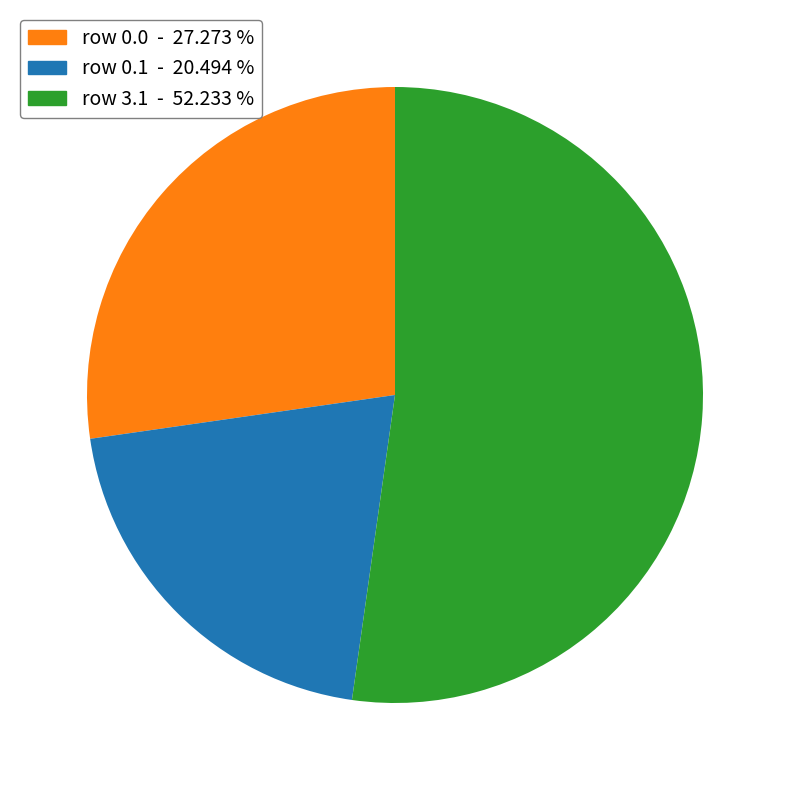

Which category accounts for the majority?

row 3.1 - 52.233 %